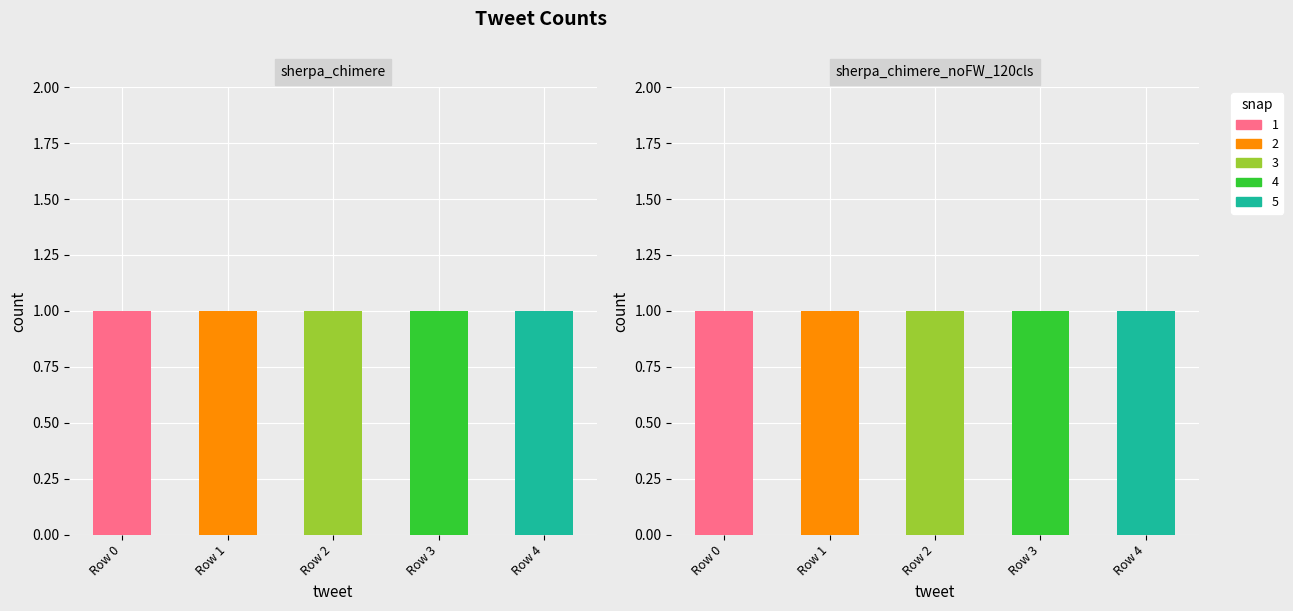

Count the 1 values in the range 0 to 1.

5